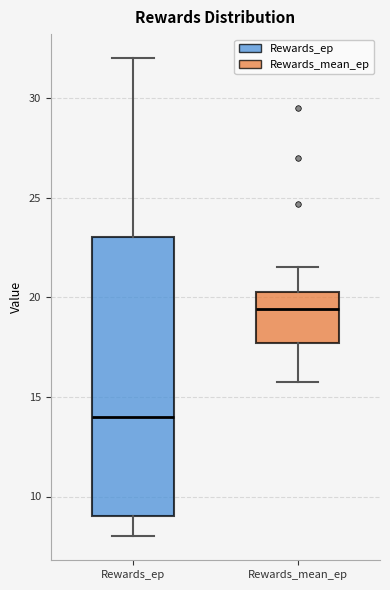

Which box is the tallest, from its lower edge to its upper edge?

Rewards_ep